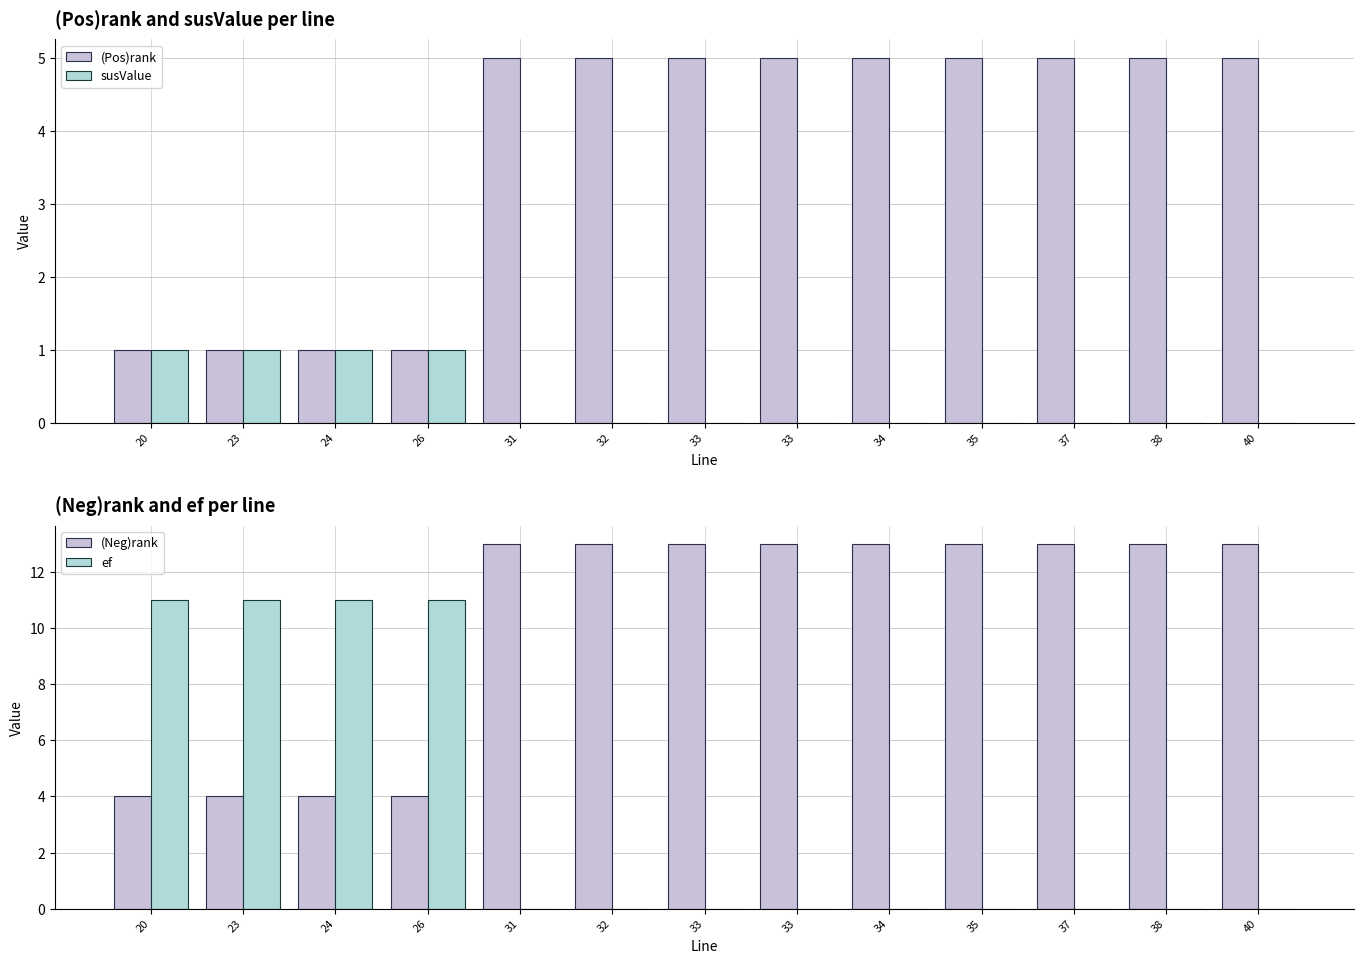

What is the maximum value shown in the chart?

13